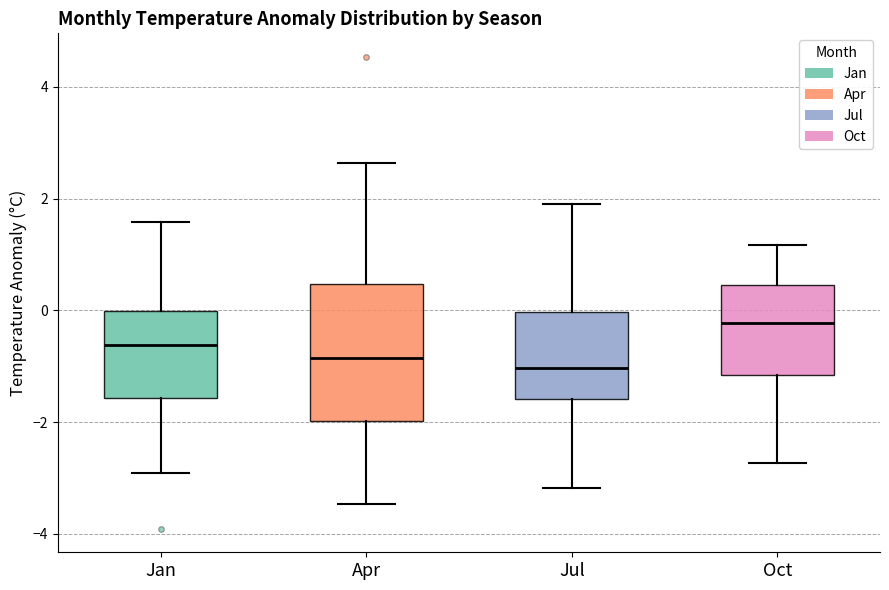

Reading left to right, transcribe this box plot: for each box, give where its median line is, the range the box spans, and where its two whiskers end, as read against the y-axis. The values are not printed on the chart, so give them approximately, as read against the axis.

Jan: median -0.6, box -1.6 to 0.0, whiskers -3.0 to 1.6
Apr: median -0.8, box -2.0 to 0.4, whiskers -3.4 to 2.6
Jul: median -1.0, box -1.6 to 0.0, whiskers -3.2 to 2.0
Oct: median -0.2, box -1.2 to 0.4, whiskers -2.8 to 1.2